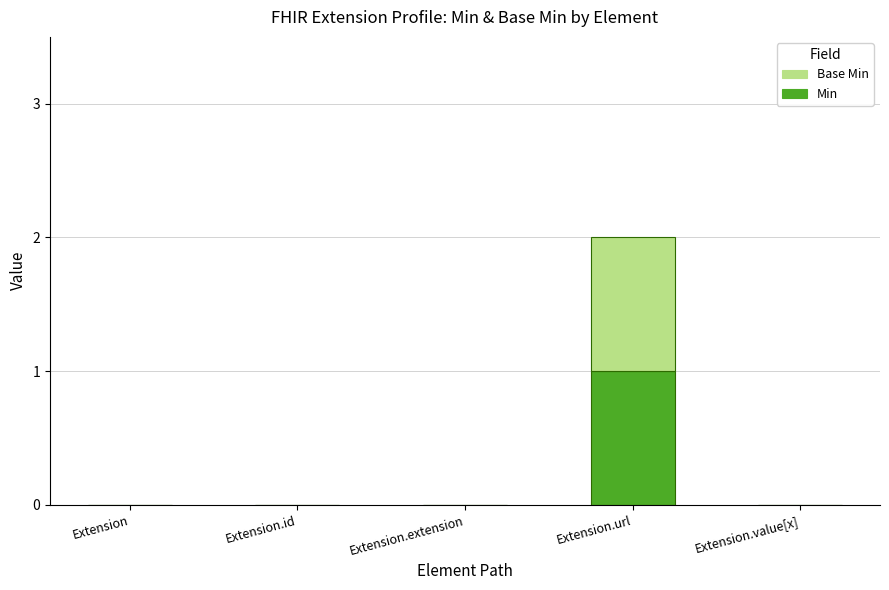

At which category is the sum across all series the highest?

Extension.url